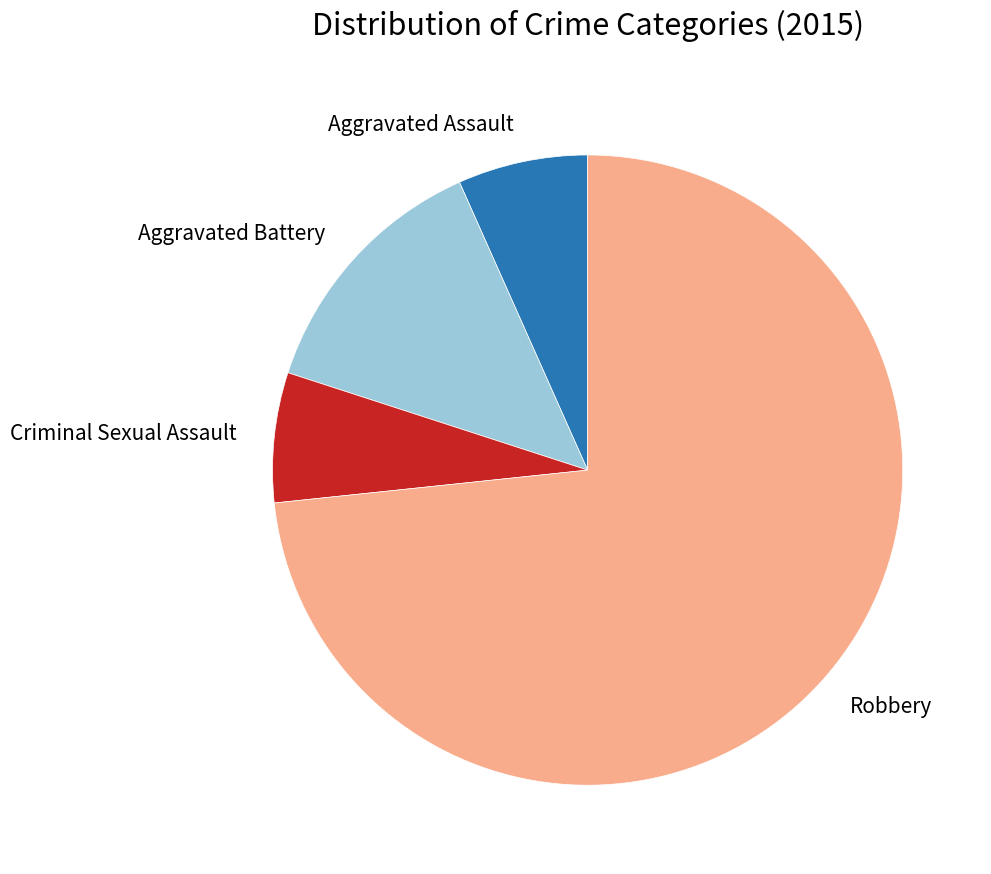

How many segments does this pie chart have?

4